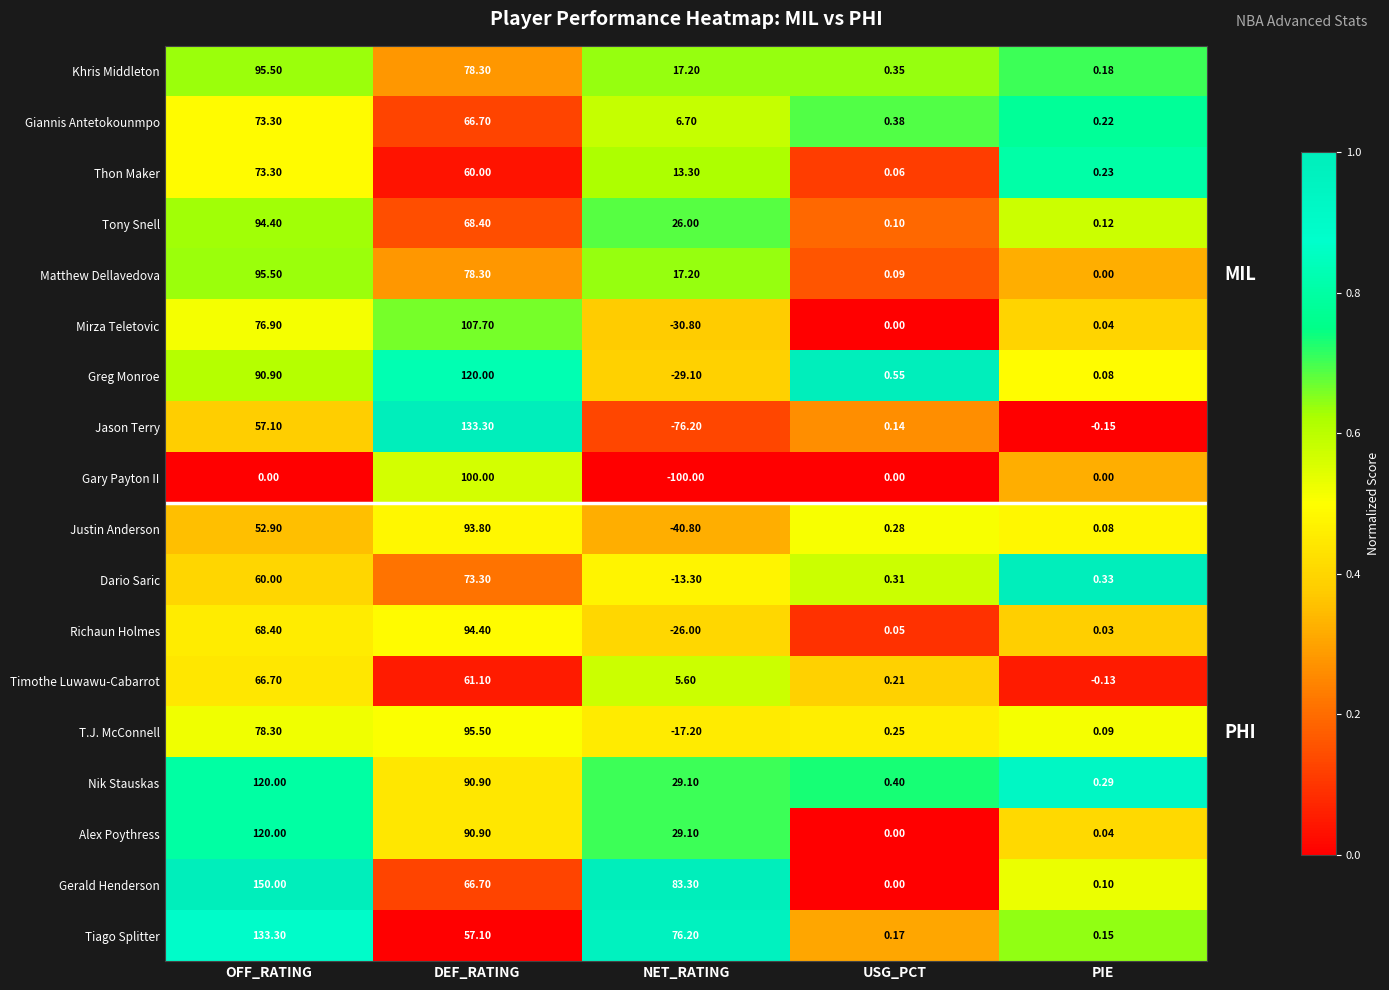

Is the value of Tiago Splitter at USG_PCT greater than the value of Matthew Dellavedova at PIE?

Yes